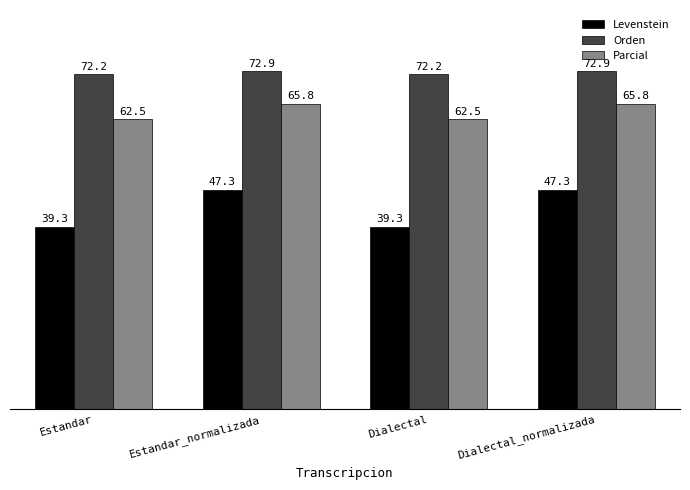

The value of Levenstein at Dialectal_normalizada is 47.3. True or false?

True